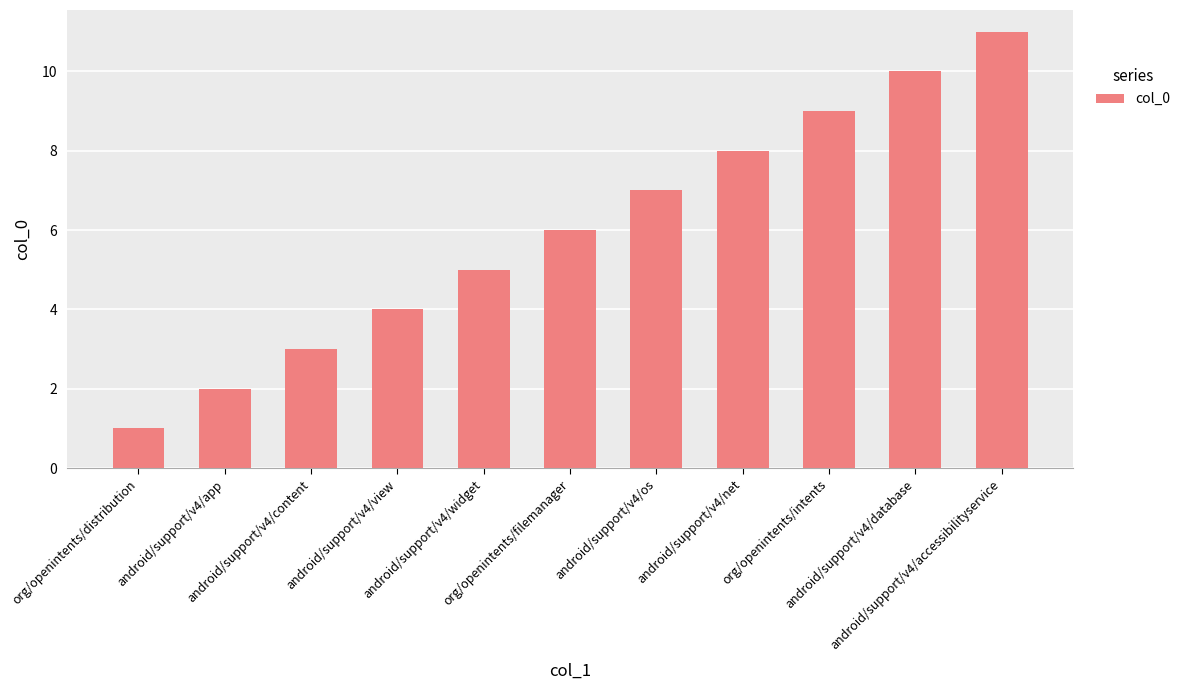

Reading right to left, list all the values displayed in this chart.

android/support/v4/accessibilityservice=11	android/support/v4/database=10	org/openintents/intents=9	android/support/v4/net=8	android/support/v4/os=7	org/openintents/filemanager=6	android/support/v4/widget=5	android/support/v4/view=4	android/support/v4/content=3	android/support/v4/app=2	org/openintents/distribution=1